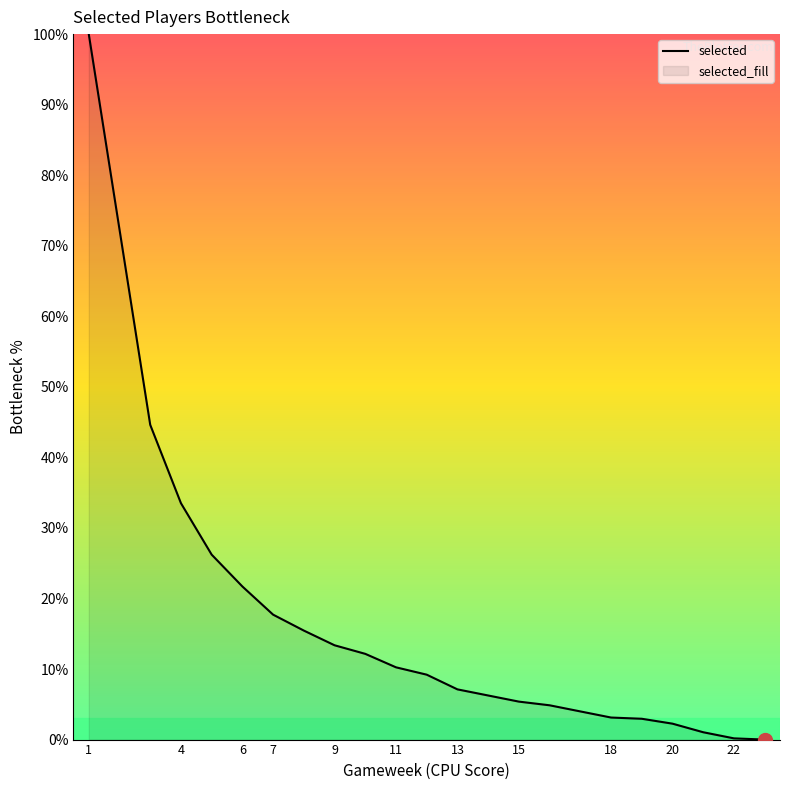

Count the number of categories in the chart.

22